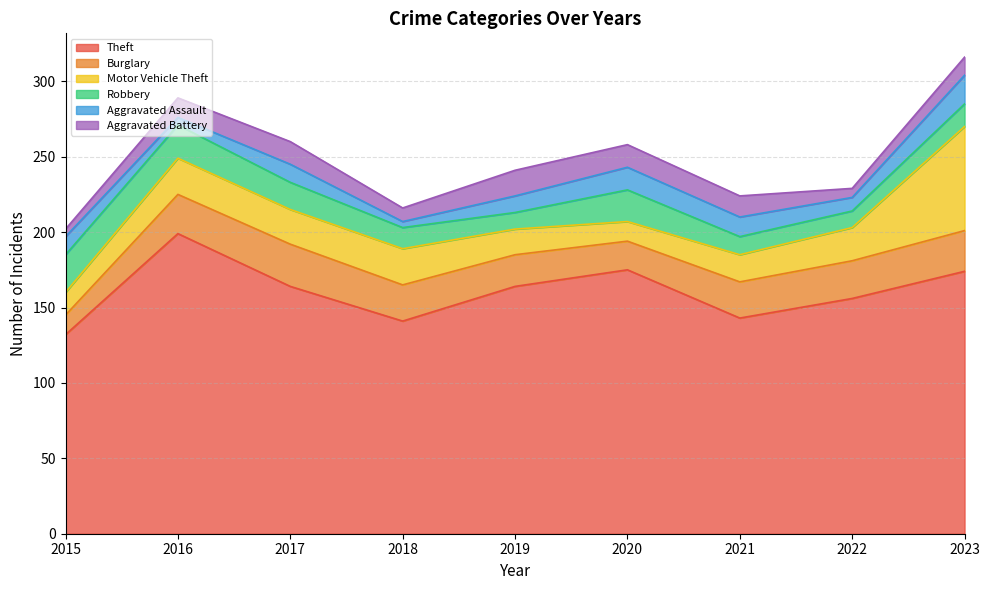

How many series are shown in this chart?

6